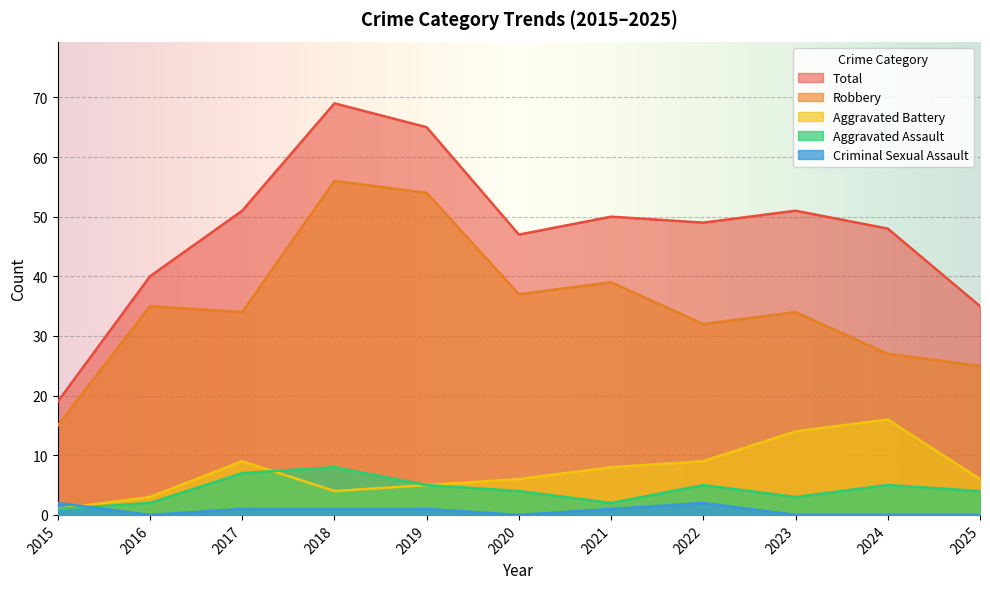

What is the sum of all Criminal Sexual Assault values?

8